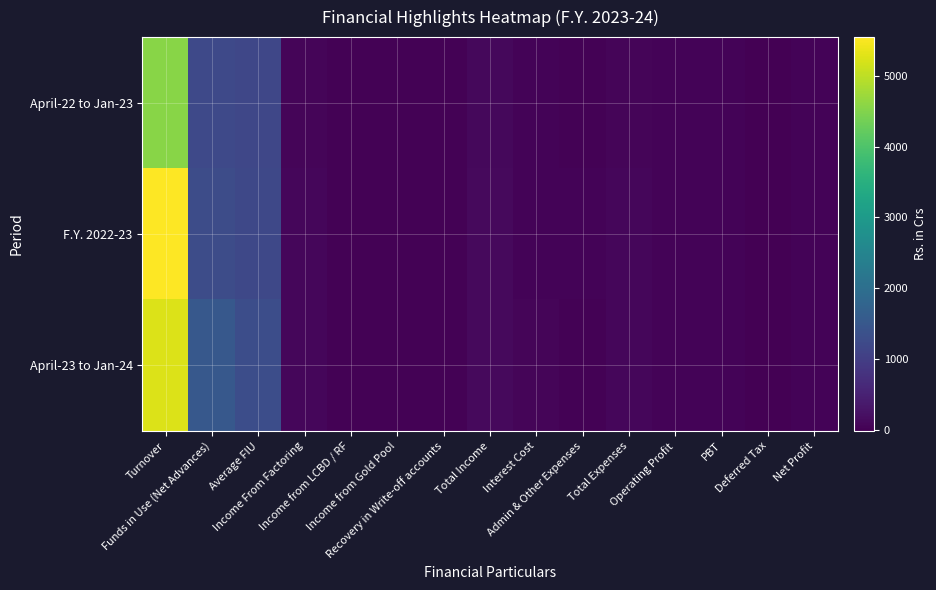

How many data points does each series have?

15